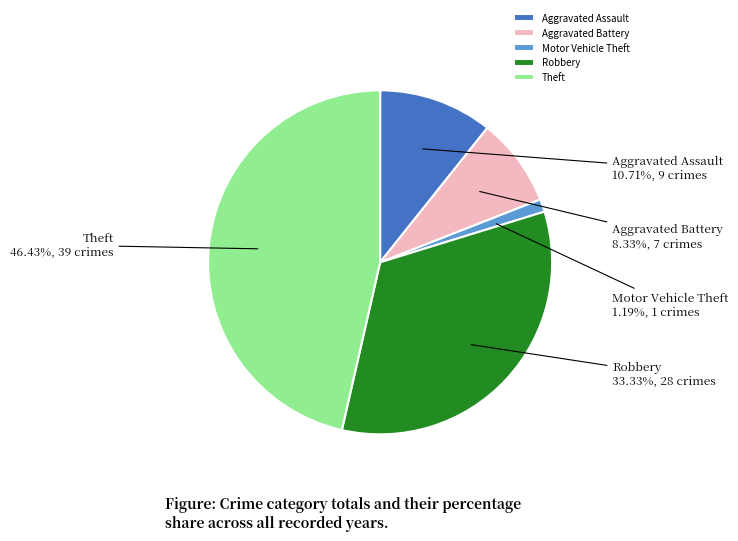

Which has a higher value, Aggravated Battery or Theft?

Theft